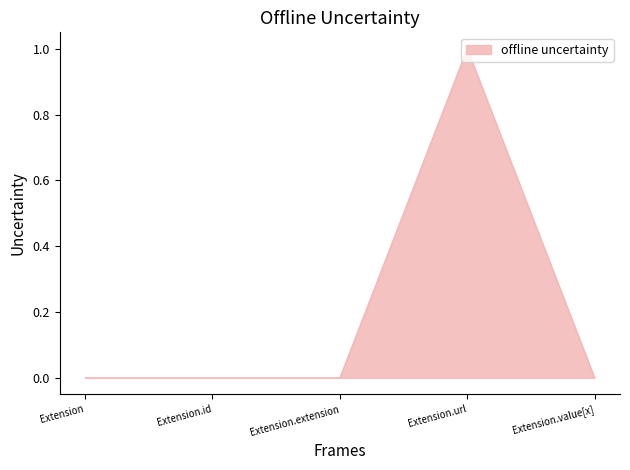

What is the change in value from Extension to Extension.url?

+1